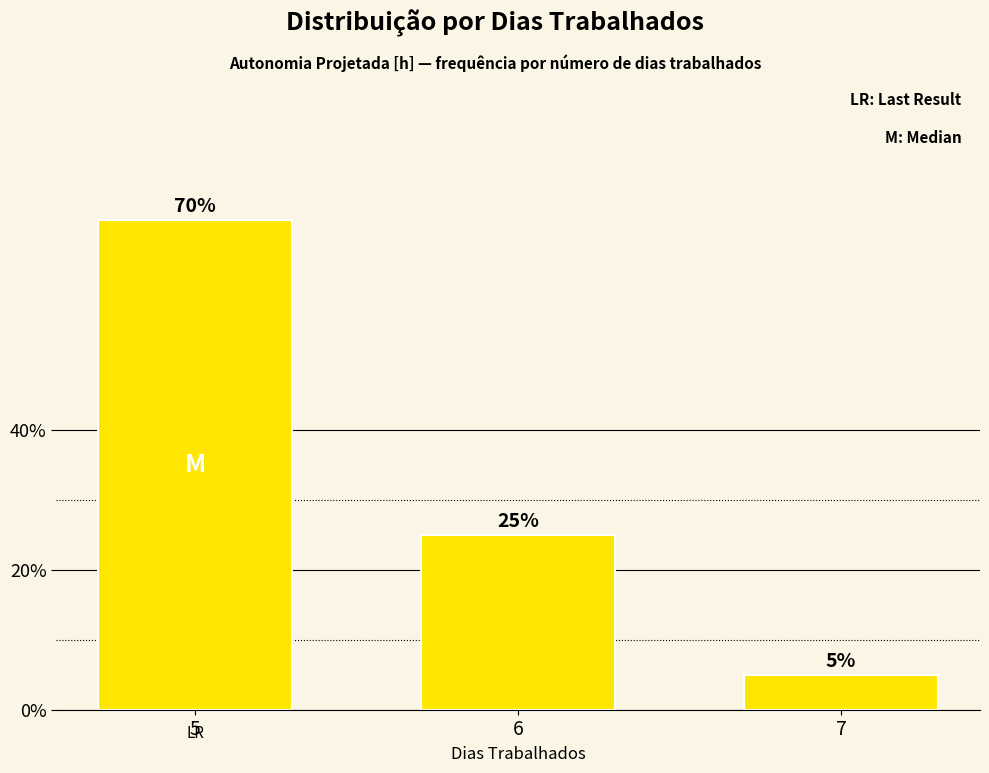

Does the chart contain stacked bars?

No